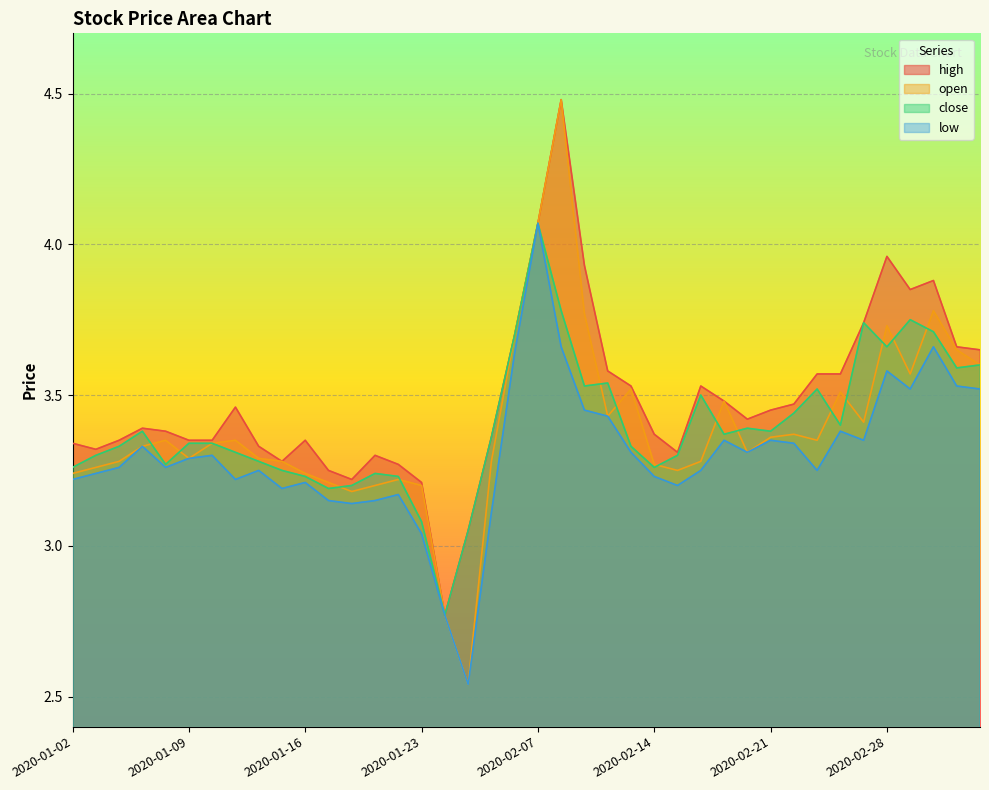

List the series in order of their peak value, lowest first.

close, low, high, open